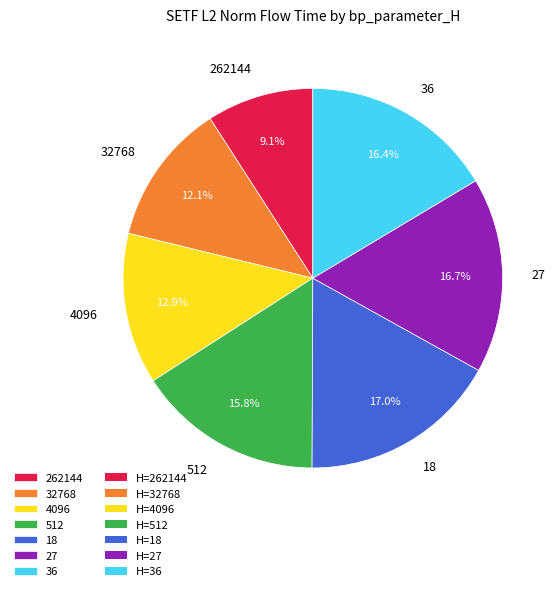

Which category has the smallest portion of the pie?

262144